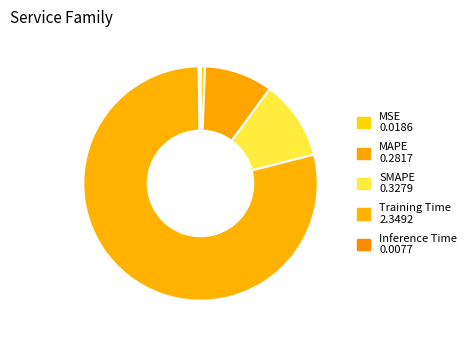

To the nearest percent, what is the average slice percentage?

20%